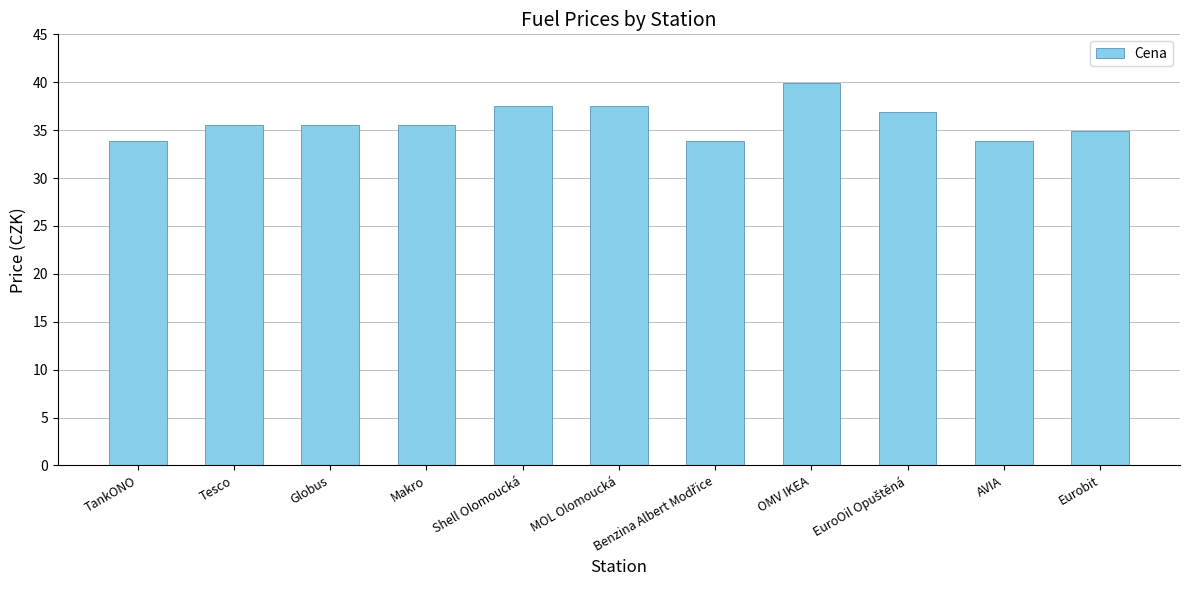

How many bars are there in total?

11